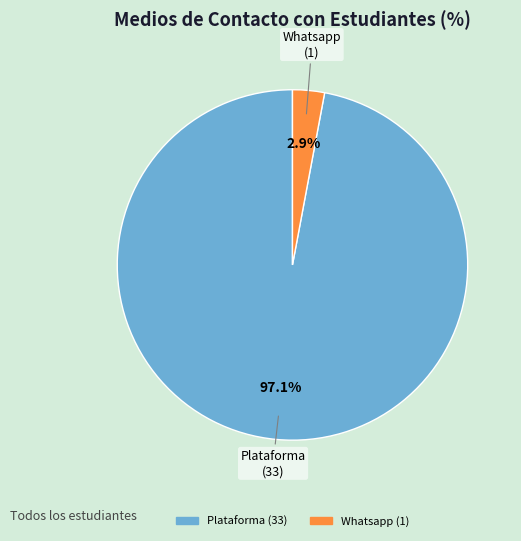

Does any single category account for the majority?

Yes